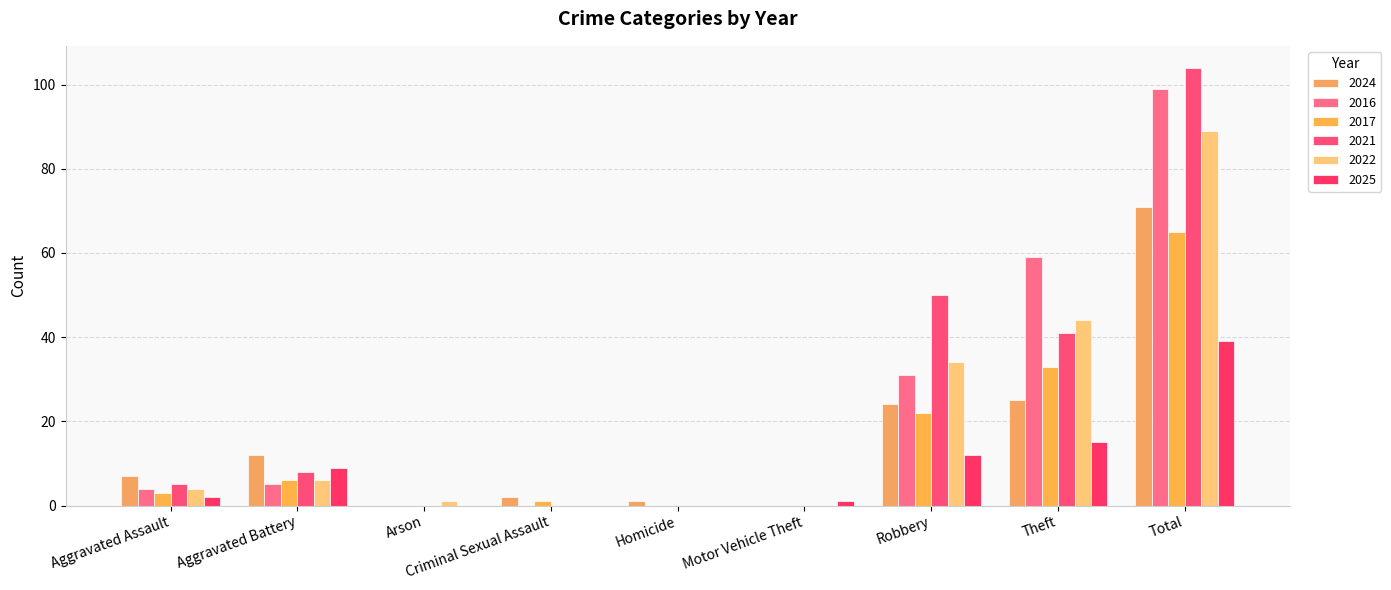

Where is 2024 nearest to the value 35?

Theft